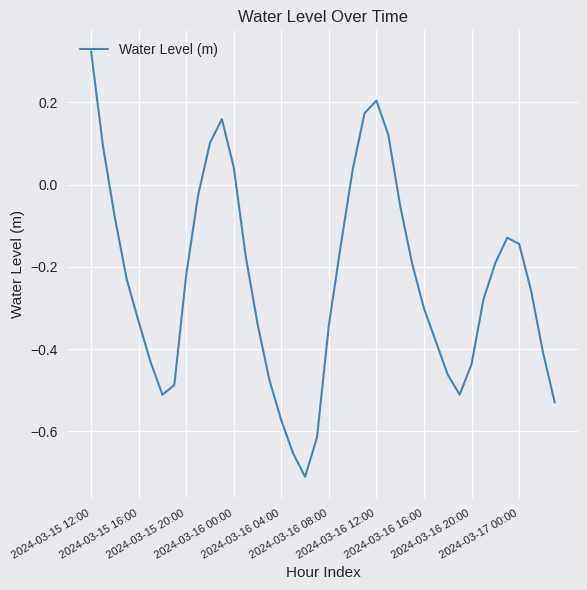

What is the difference between the maximum and minimum values?

1.0